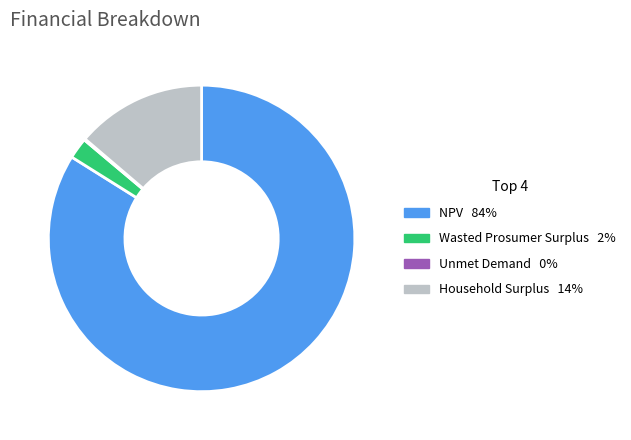

Which slice represents more than half of the pie?

NPV